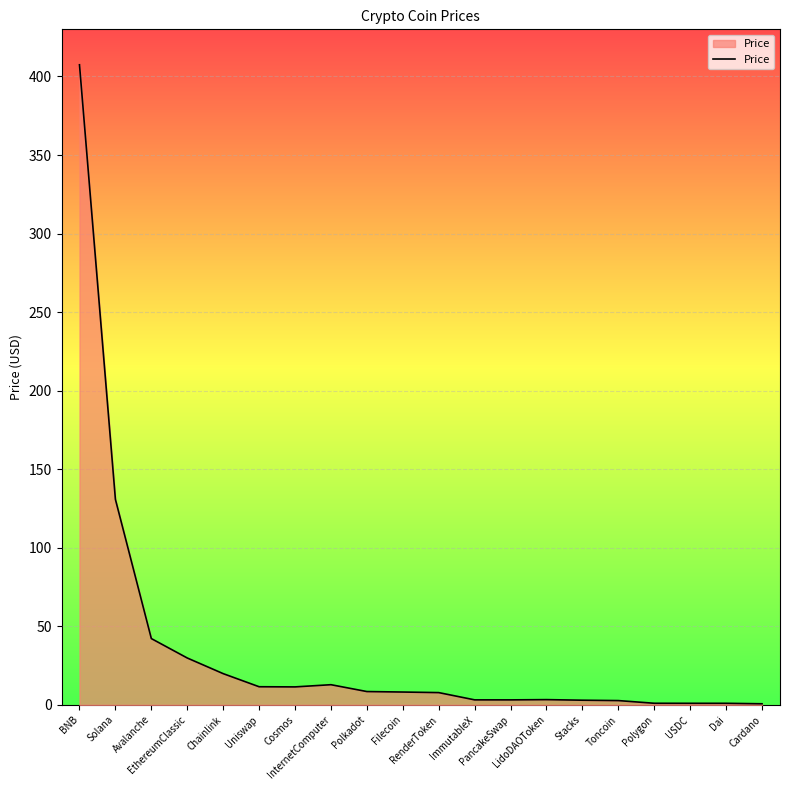

What is the maximum value shown in the chart?

407.4